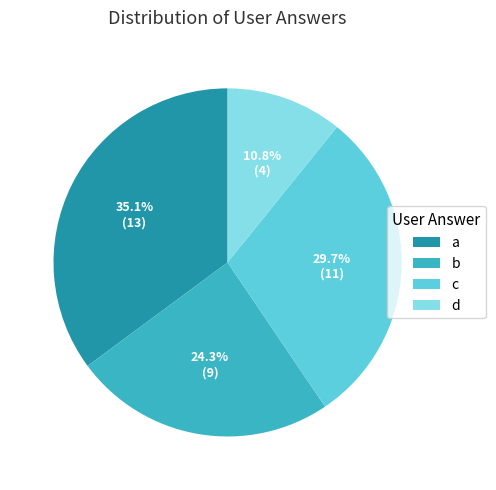

To the nearest percent, what is the average slice percentage?

25%